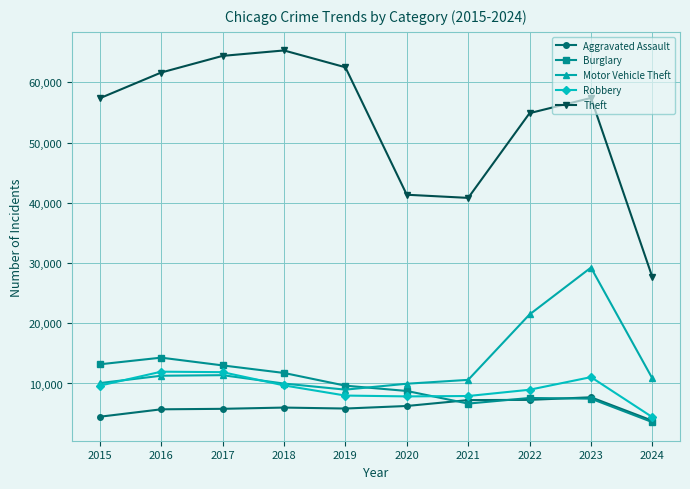

List the series in order of their peak value, lowest first.

Aggravated Assault, Robbery, Burglary, Motor Vehicle Theft, Theft